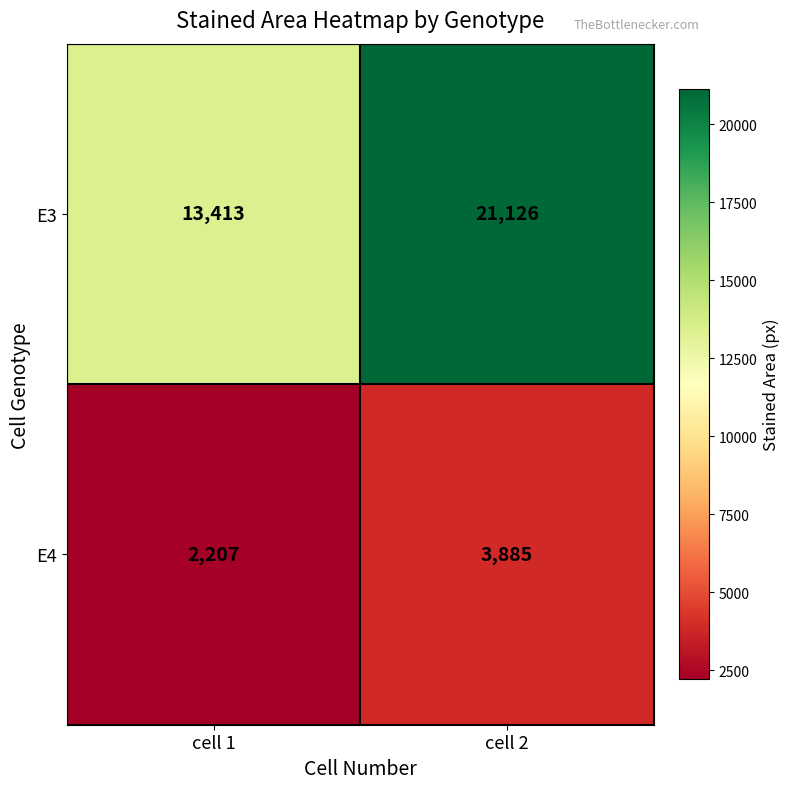

Read the E4 value at cell 2, to the nearest 50.

3900